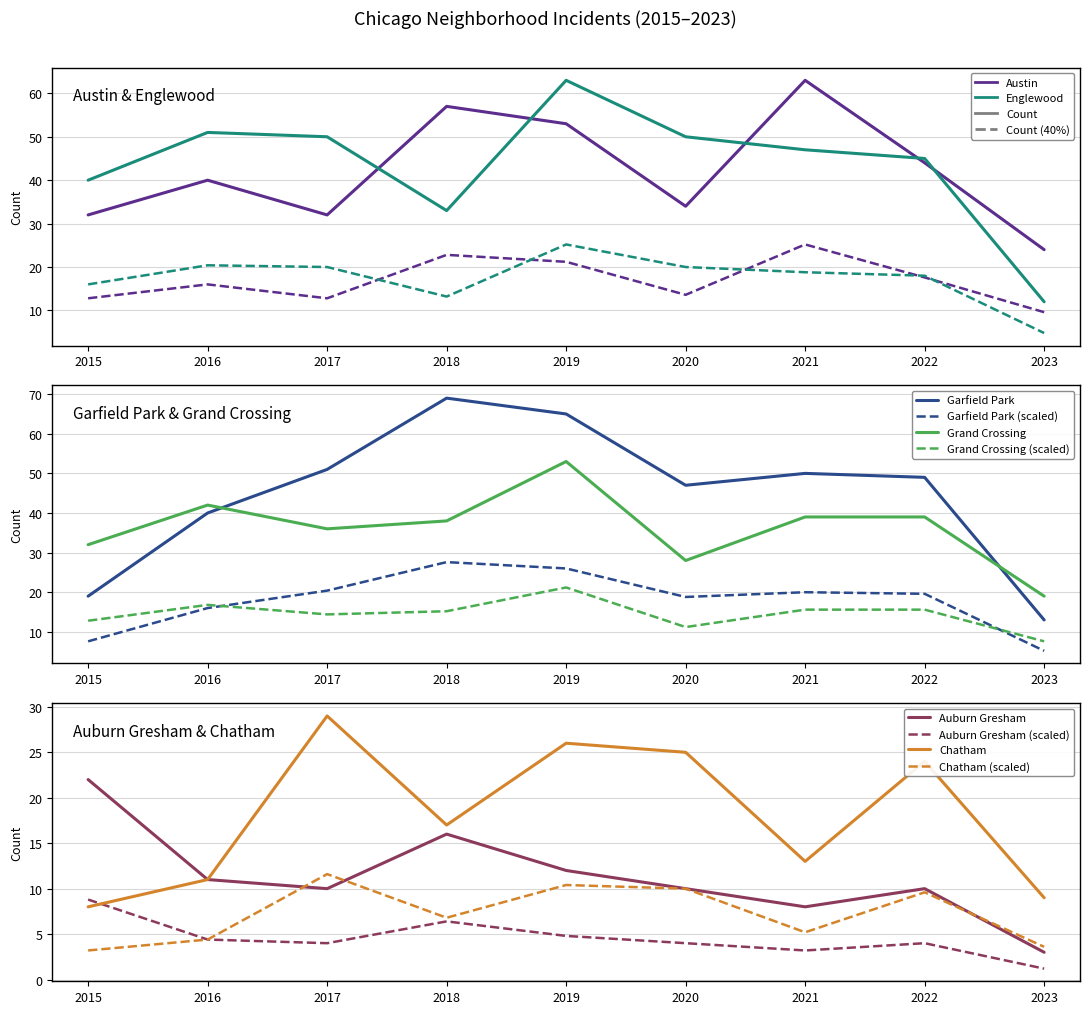

Which series has the largest range (max minus min)?

Garfield Park